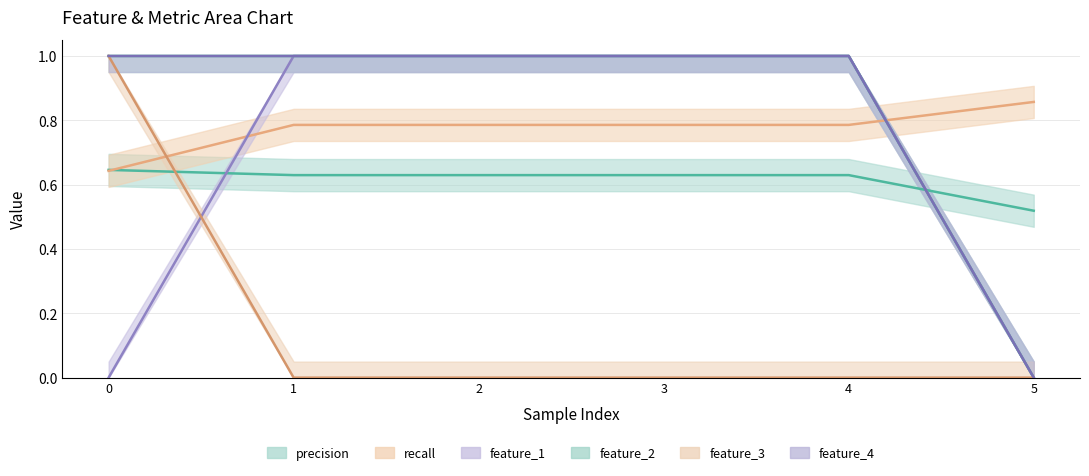

Does the chart have visible grid lines?

Yes